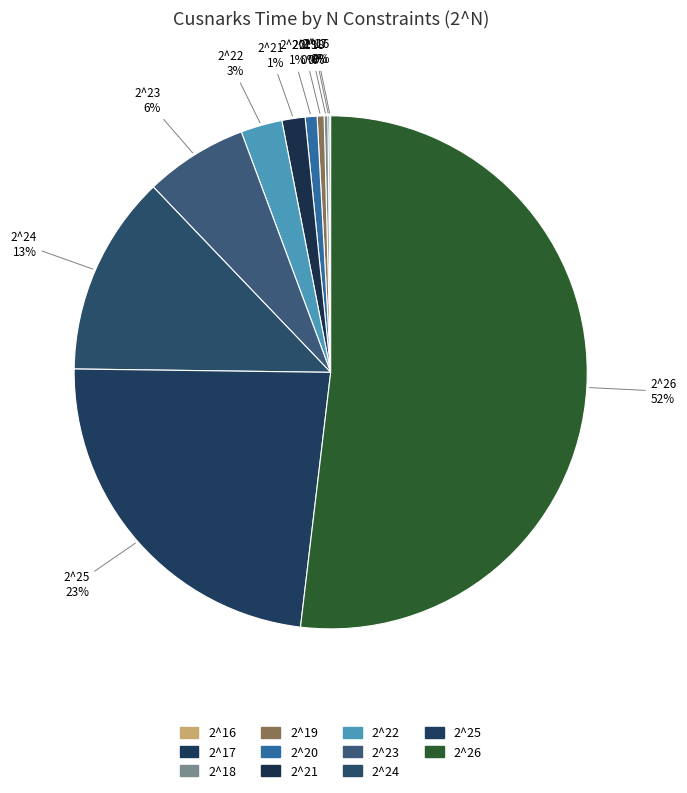

How many slices are in this pie chart?

11